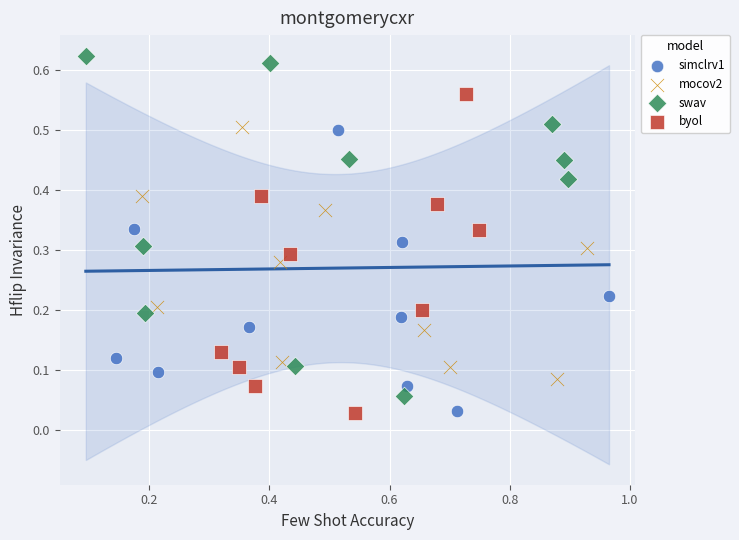

What are all the series names shown in the legend?

simclrv1, mocov2, swav, byol